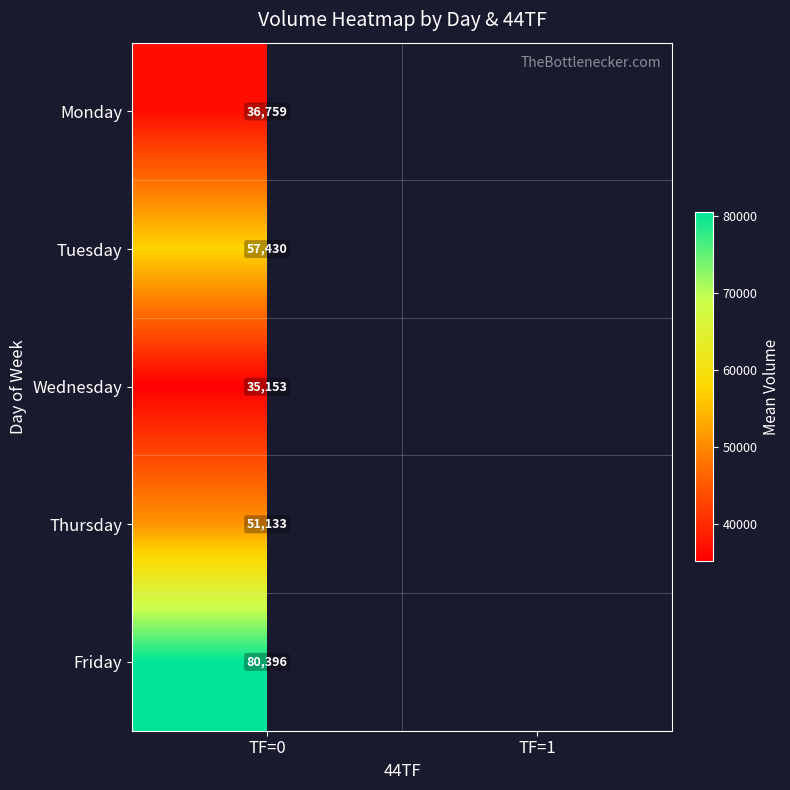

The value of Monday at TF=0 is 62147.1. True or false?

False